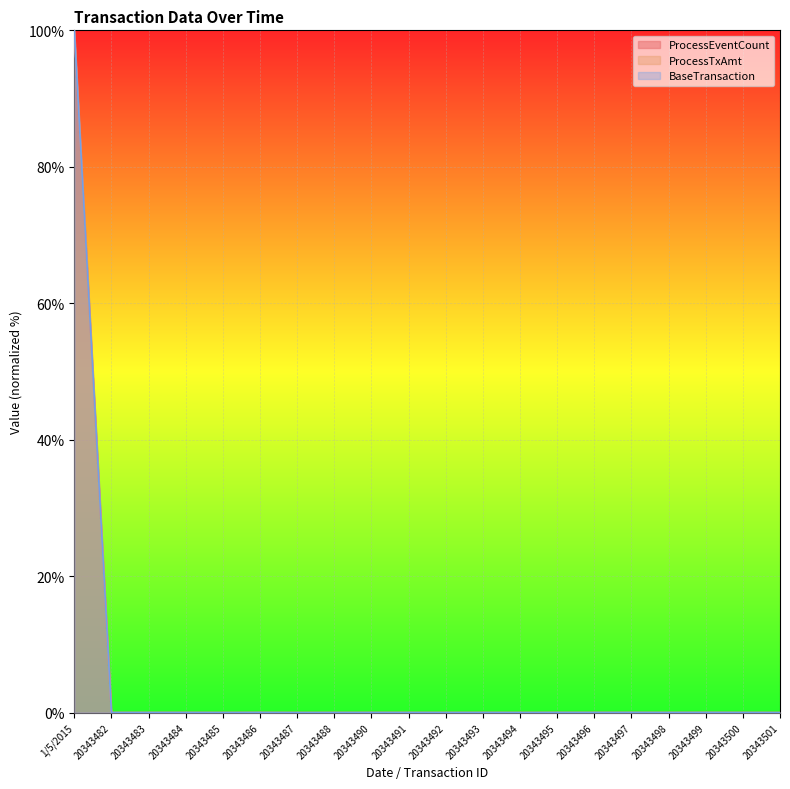

What is the sum of all ProcessEventCount values?

100.0